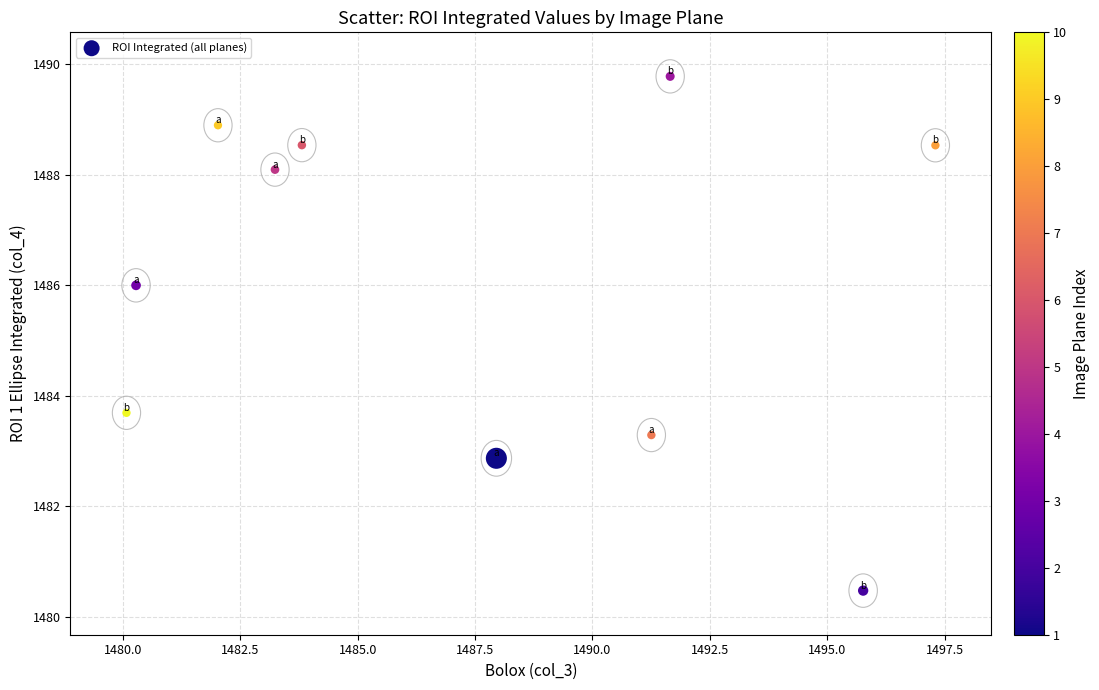

What is the average Y value?

1486.0